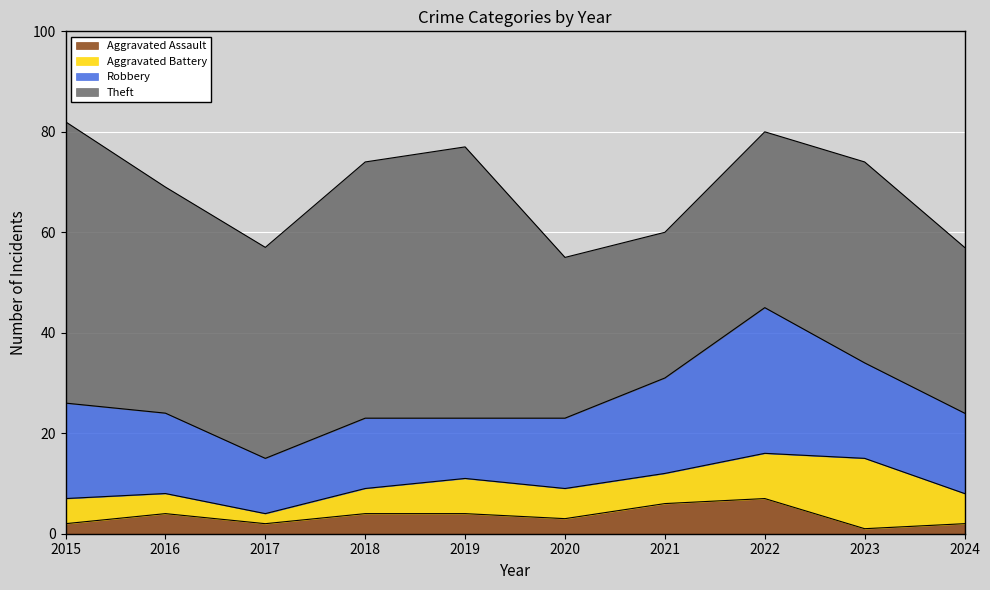

How many interior local valleys does the Robbery series have?

2